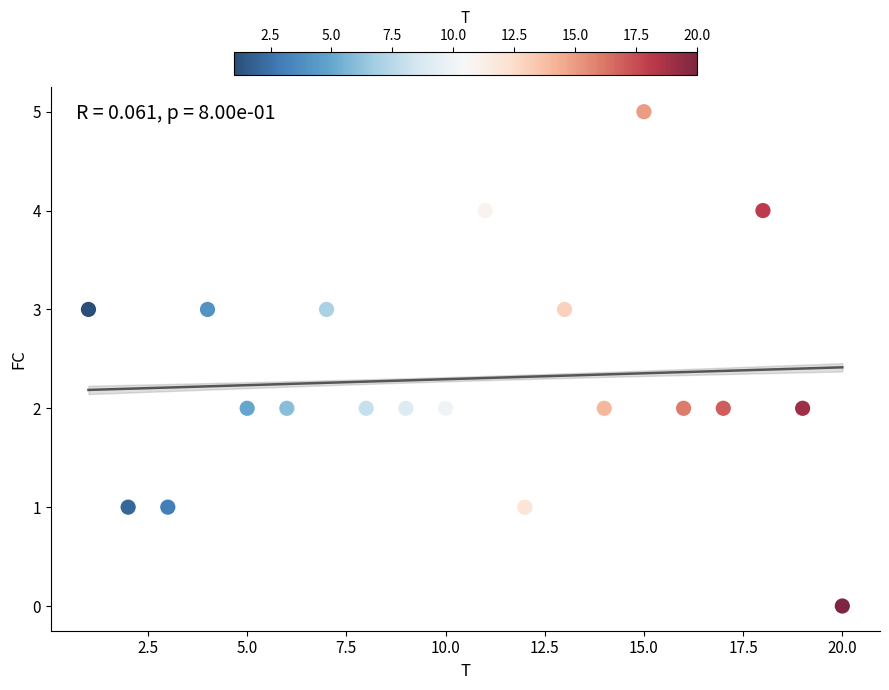

What is the range of X values (max minus min)?

19